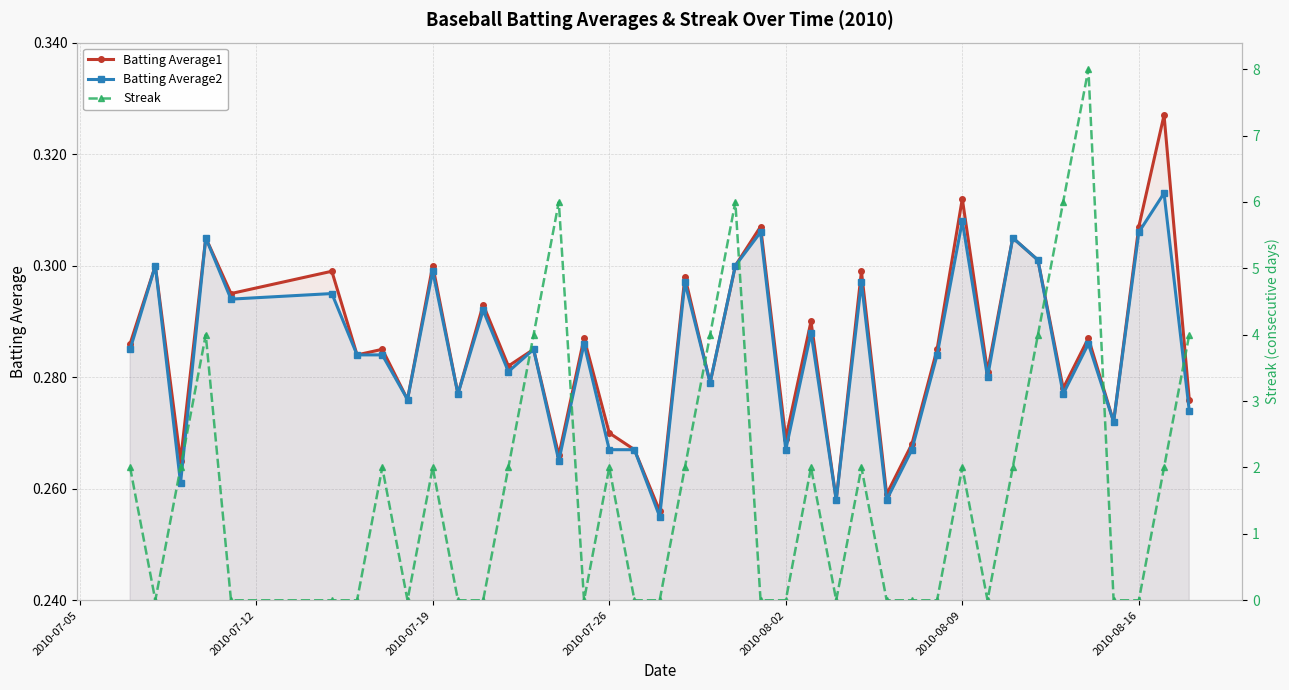

How many Batting Average1 values are between 0 and 1?

40